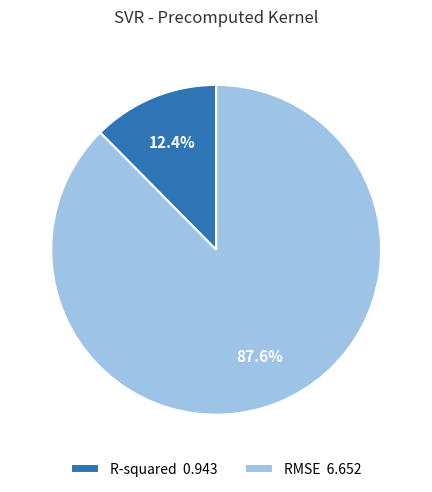

The R-squared slice represents 2% of the pie. True or false?

False